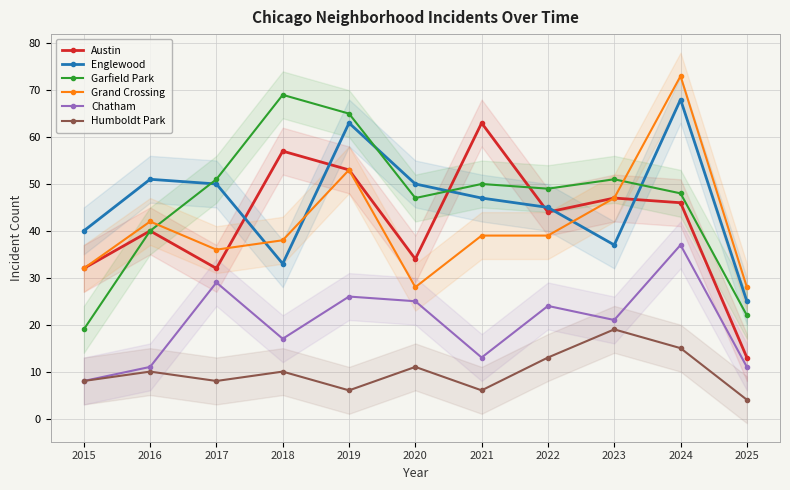

At which label does Humboldt Park first exceed 10?

2020